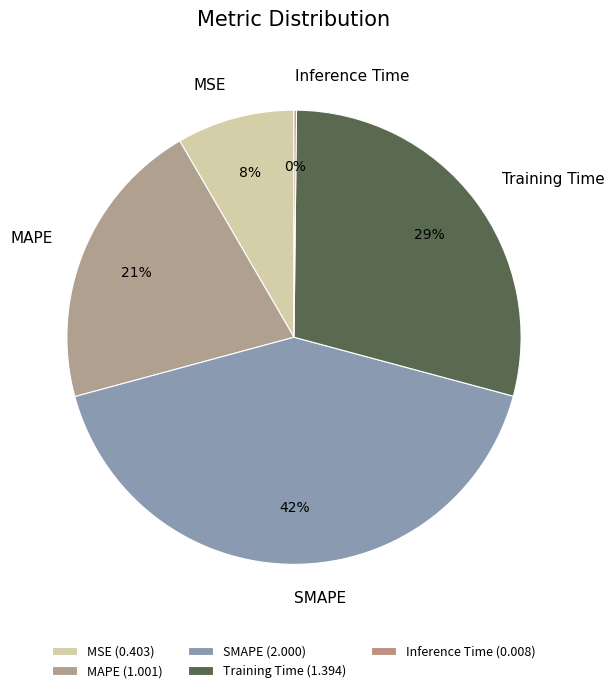

Does any single category account for the majority?

No